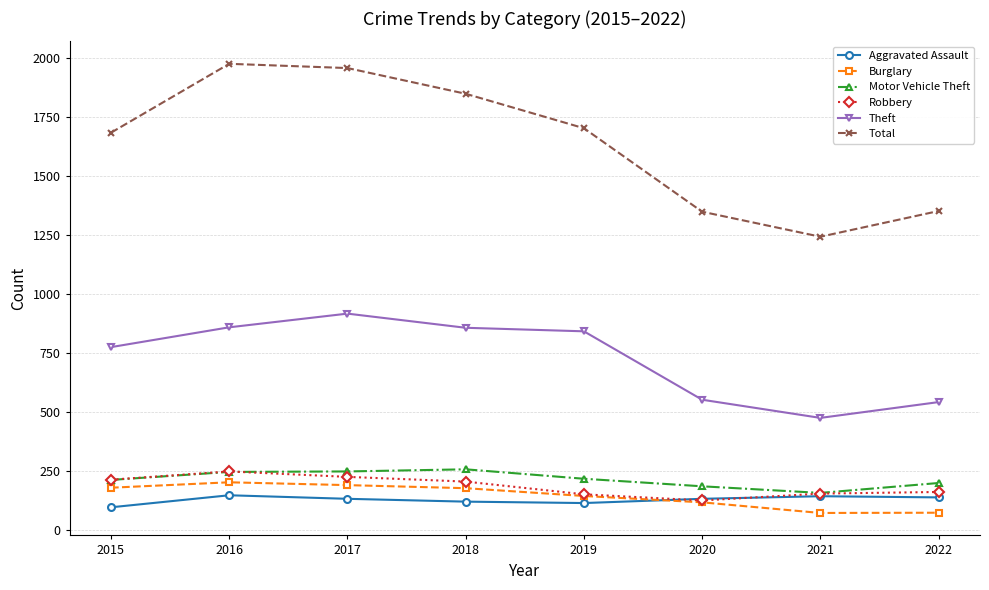

How many data points does each series have?

8